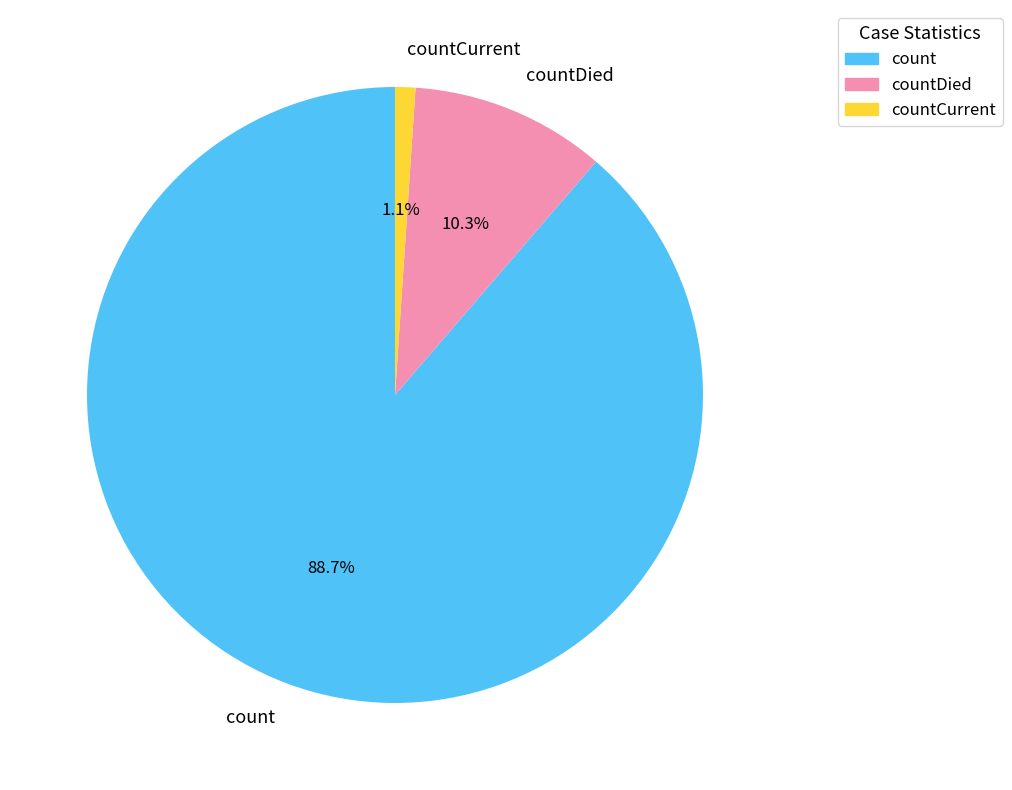

Between count and countCurrent, which is larger?

count